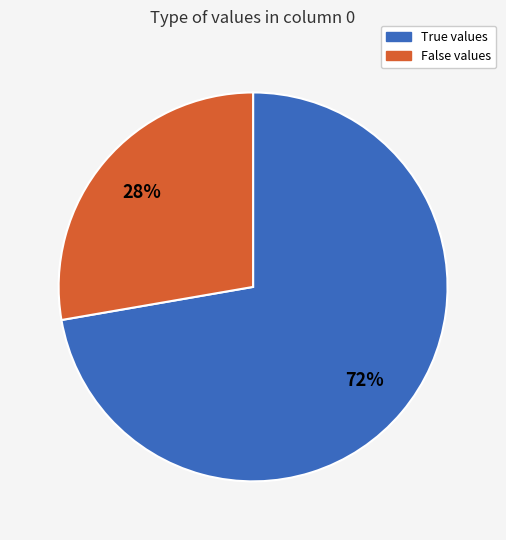

Combined, do False and True account for over 50%?

Yes